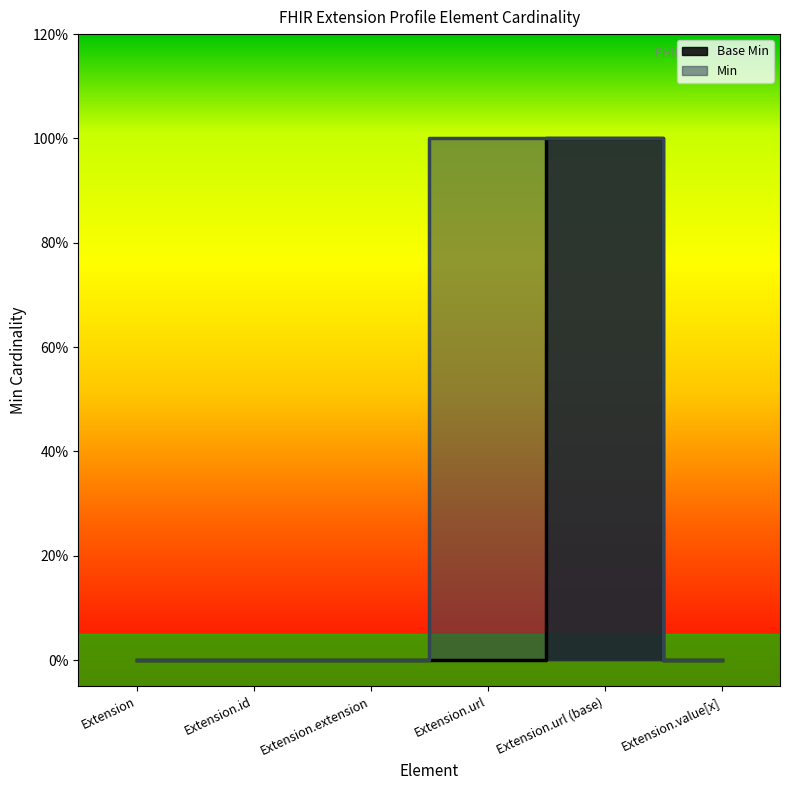

Reading left to right, transcribe all the data shown in this chart.

0	0	0	0	1	0